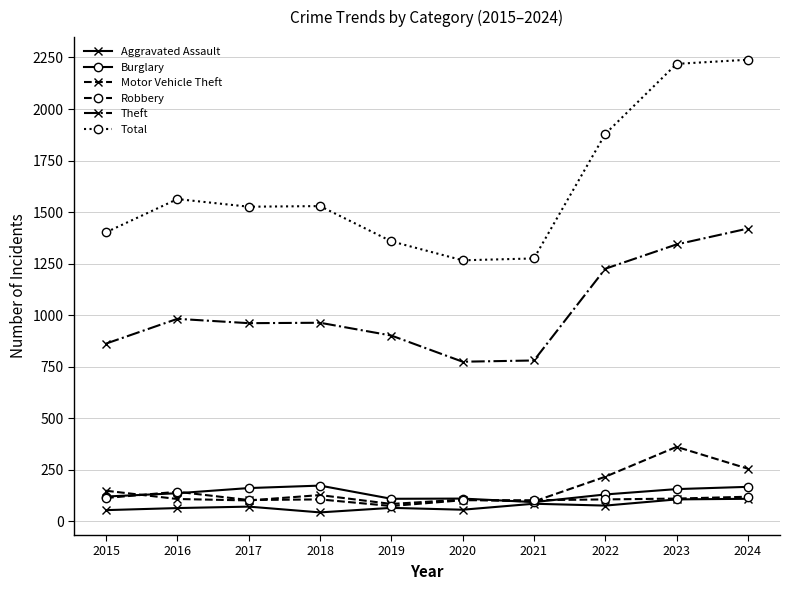

True or false: Robbery and Theft cross at least once.

False